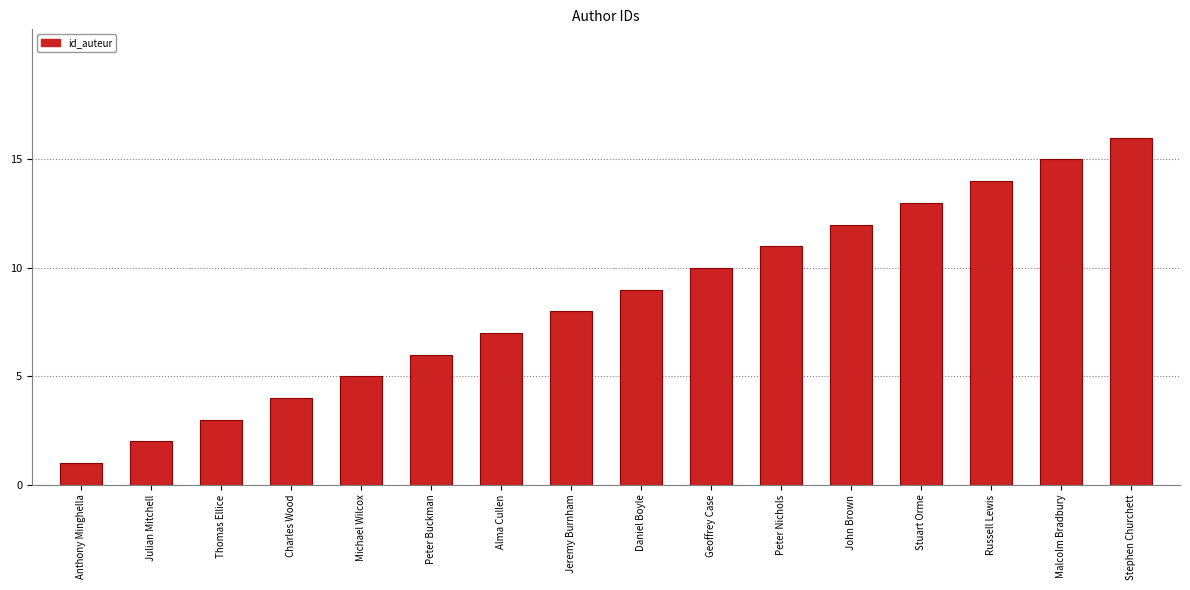

What is the difference between the values at Michael Wilcox and Malcolm Bradbury?

10